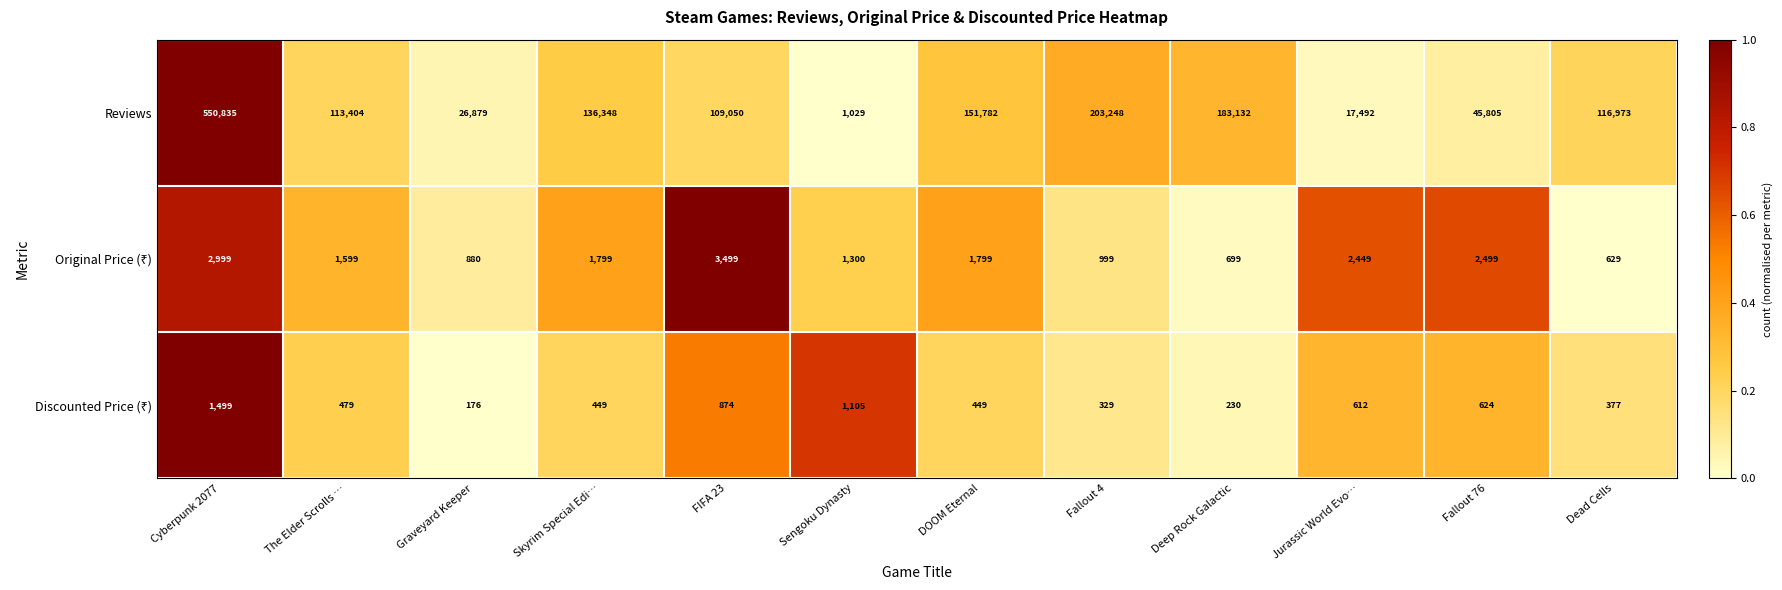

Which label corresponds to the smallest value in the chart?

Graveyard Keeper